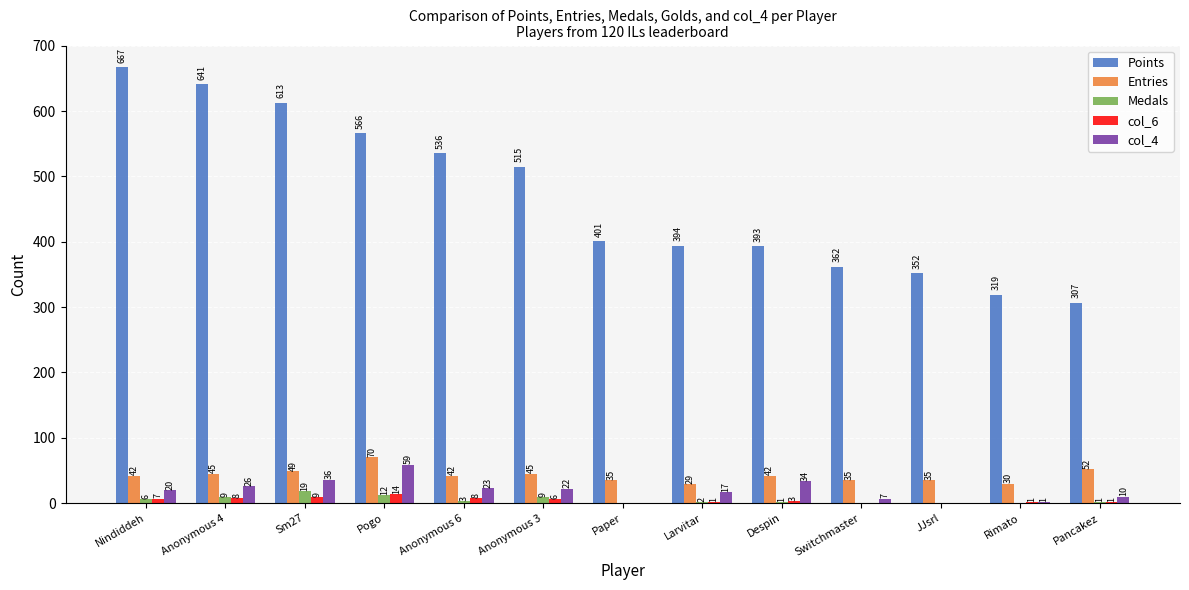

True or false: Entries has a value of 63 at Paper.

False